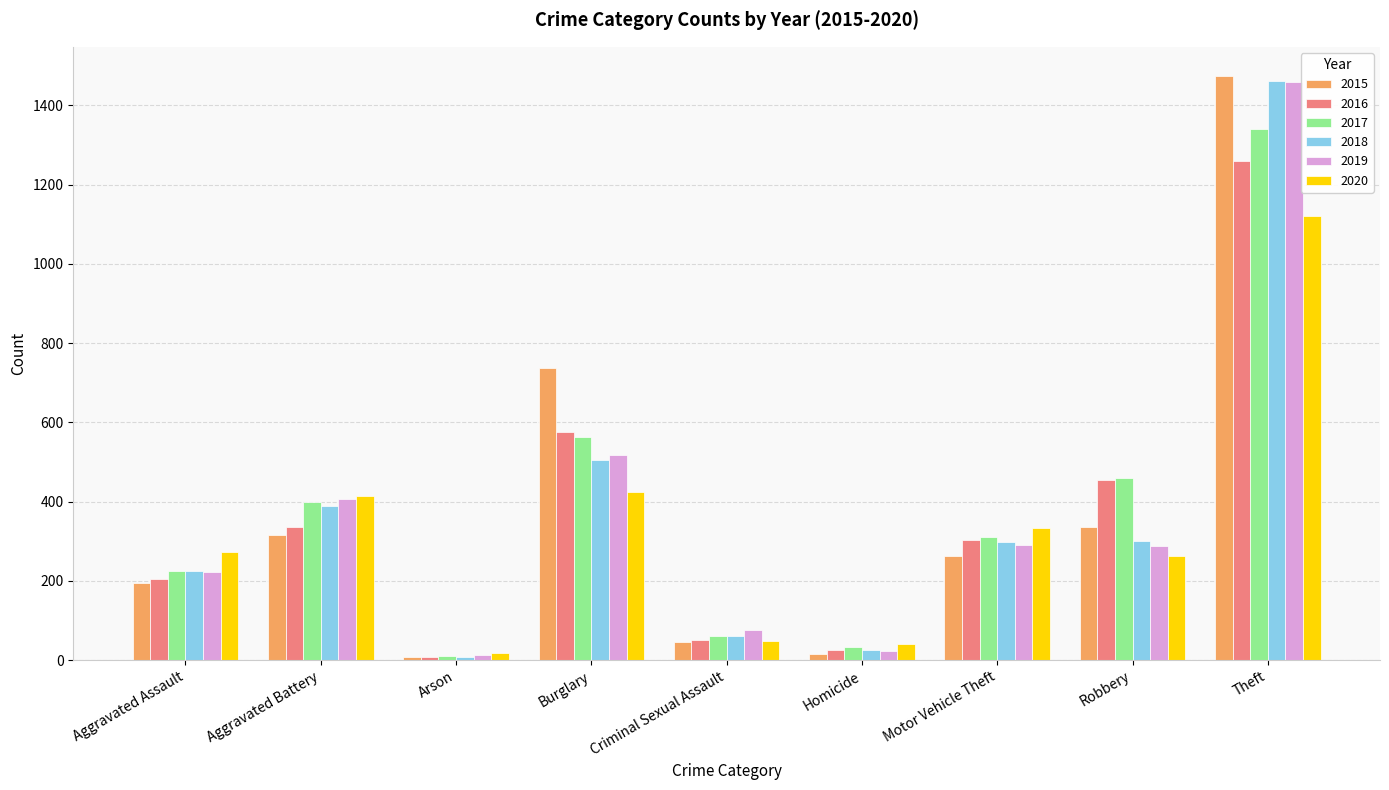

At how many categories does at least one series exceed 90?

6